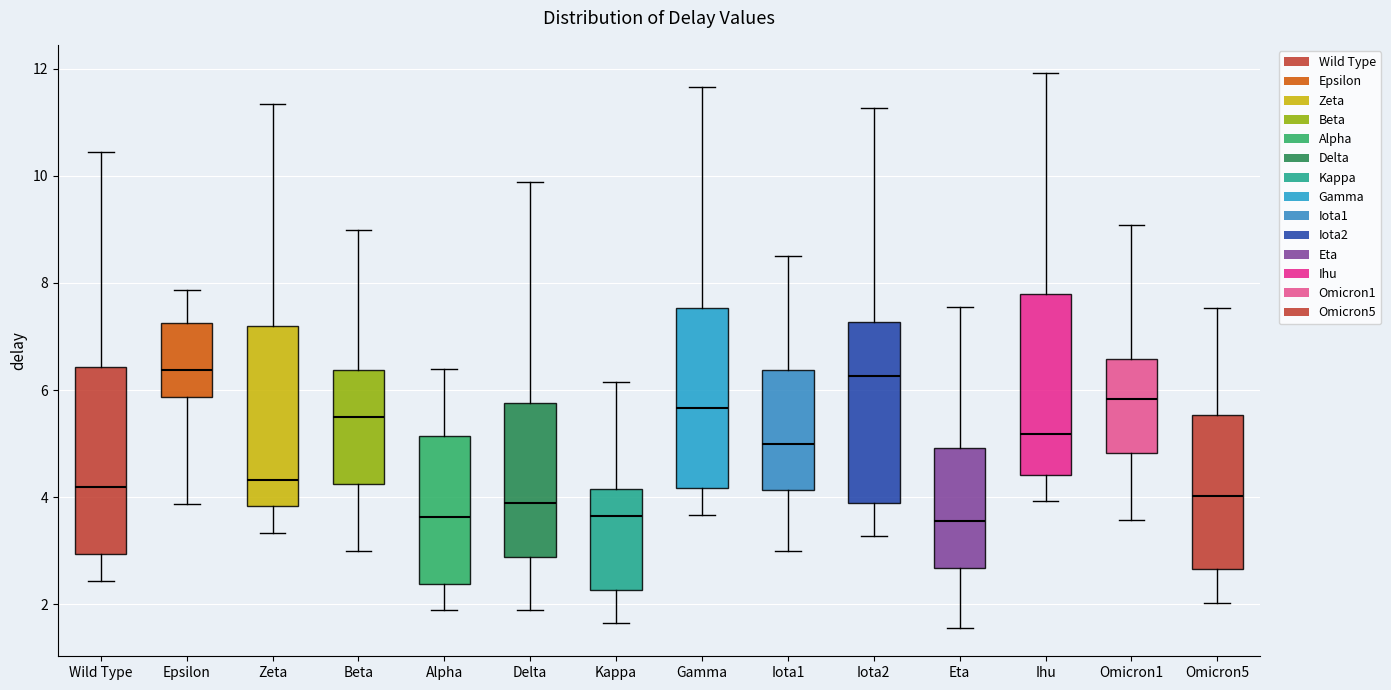

Where is the upper edge of the box for Zeta on the y-axis? The values are not printed on the chart, so give them approximately, as read against the axis.

7.2